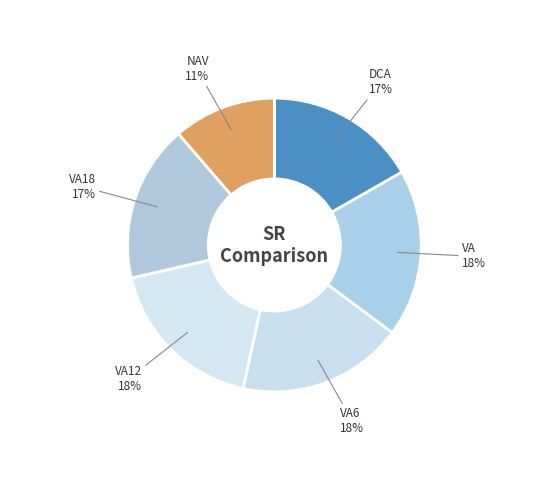

Between VA and DCA, which is larger?

VA